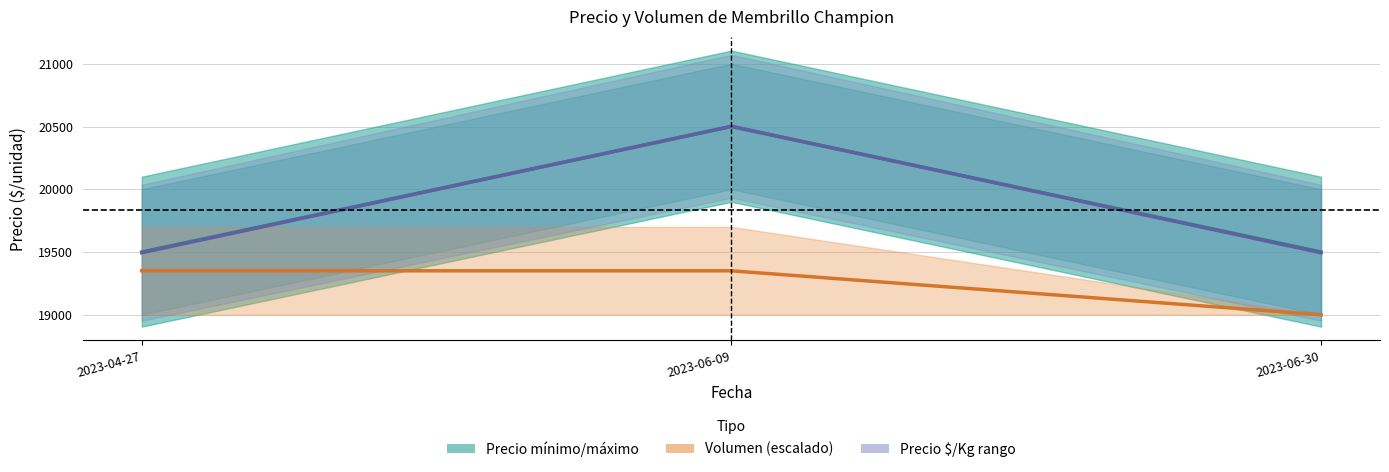

Where is Precio $/Kg central nearest to the value 19998?

2023-04-27